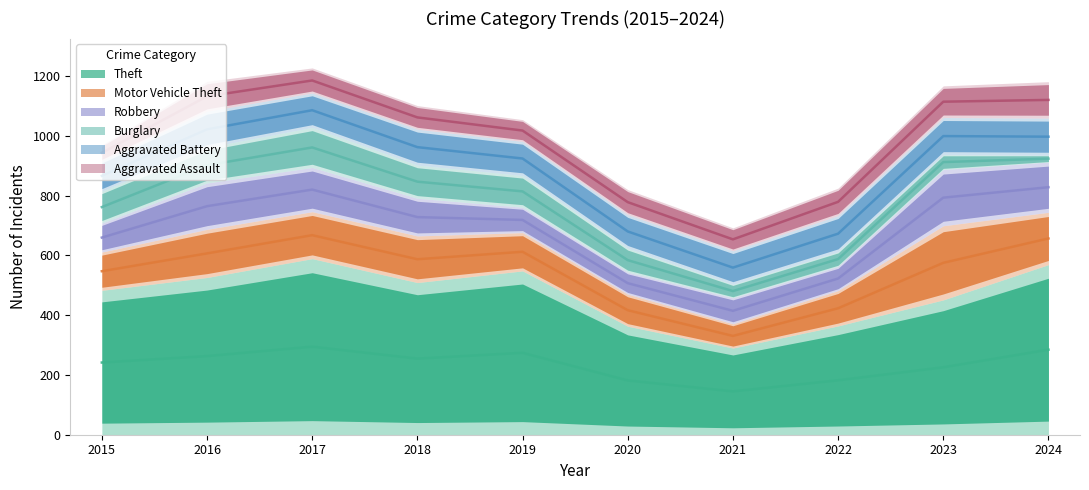

What is the difference between the Aggravated Assault values at 2016 and 2022?

8